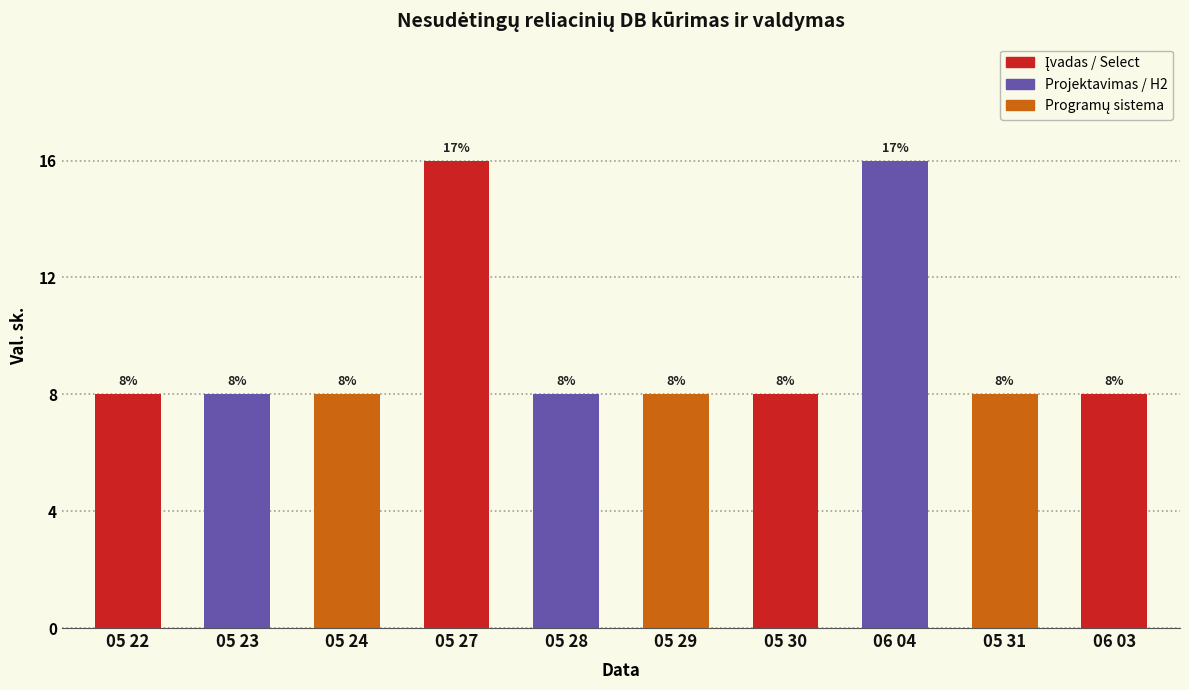

What is the change in value from 05 22 to 05 27?

+8